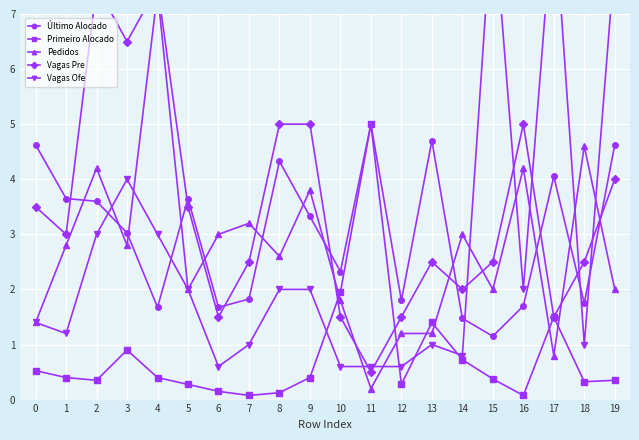

What is the spread (max minus min) of values at 11?

4.8